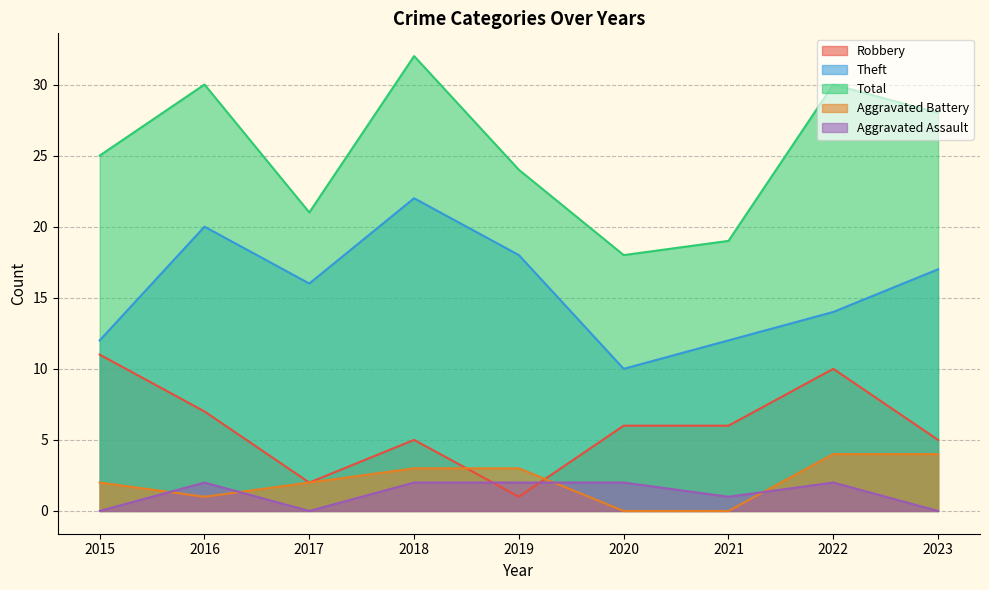

Which series has the largest total across all categories?

Total